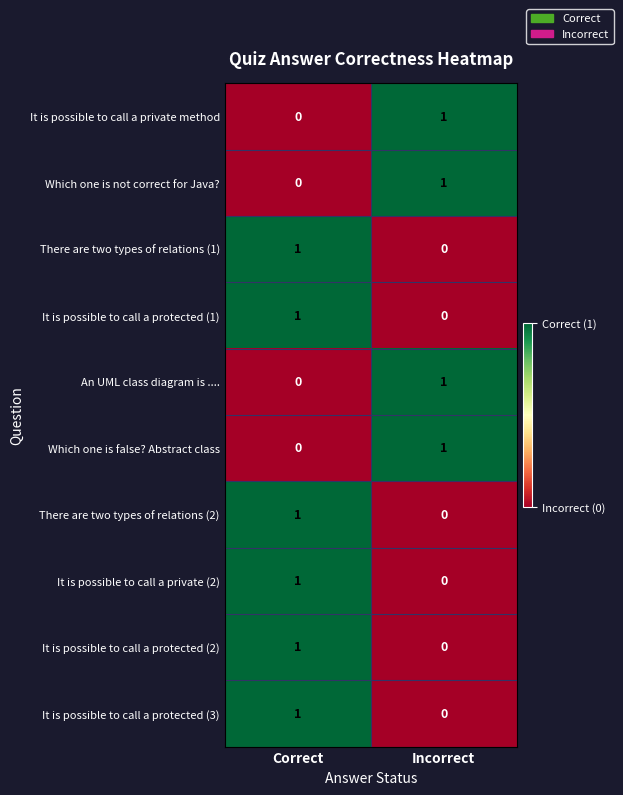

True or false: It is possible to call a protected (3) has a value of 0 at Incorrect.

True